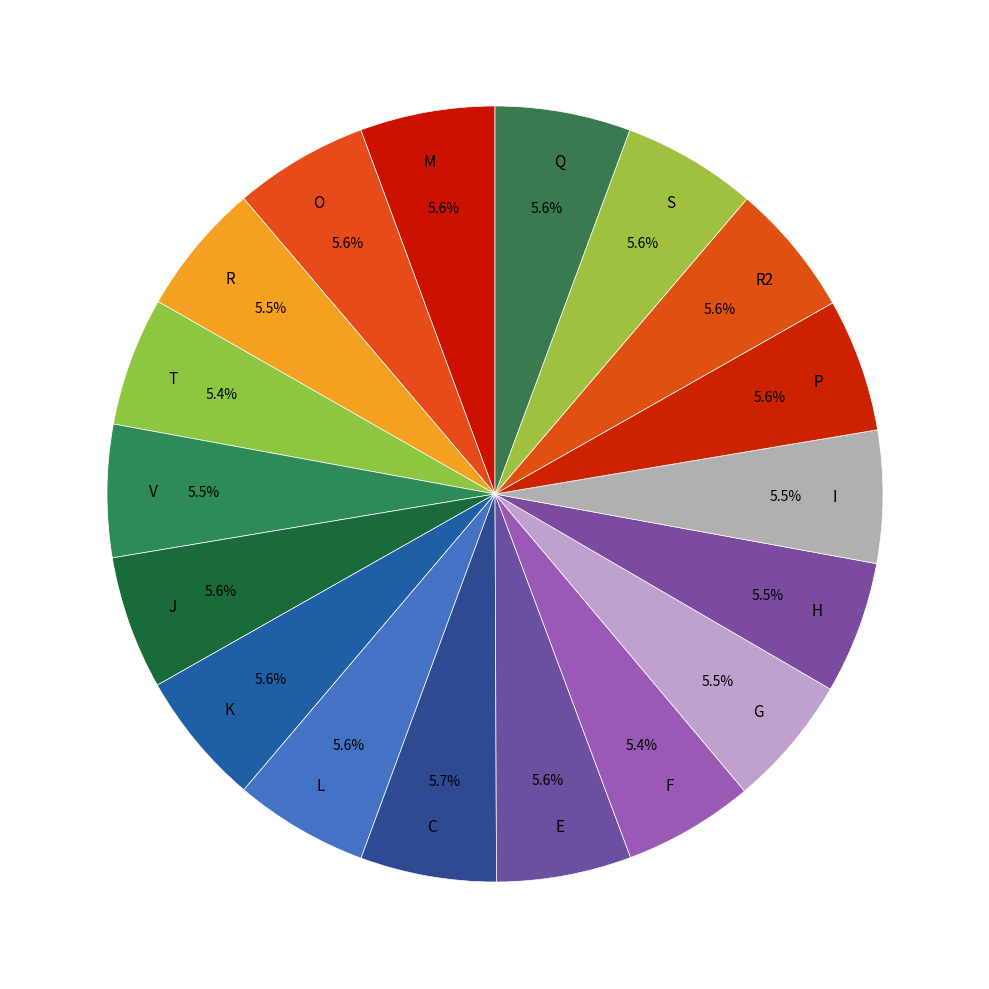

What is the ratio of the value at E to the value at I?

1.0